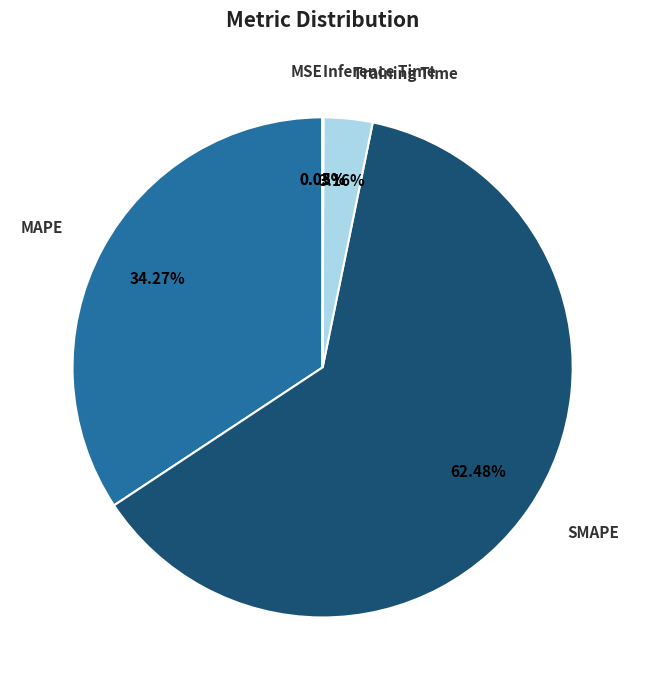

Is there a majority slice in this chart?

Yes